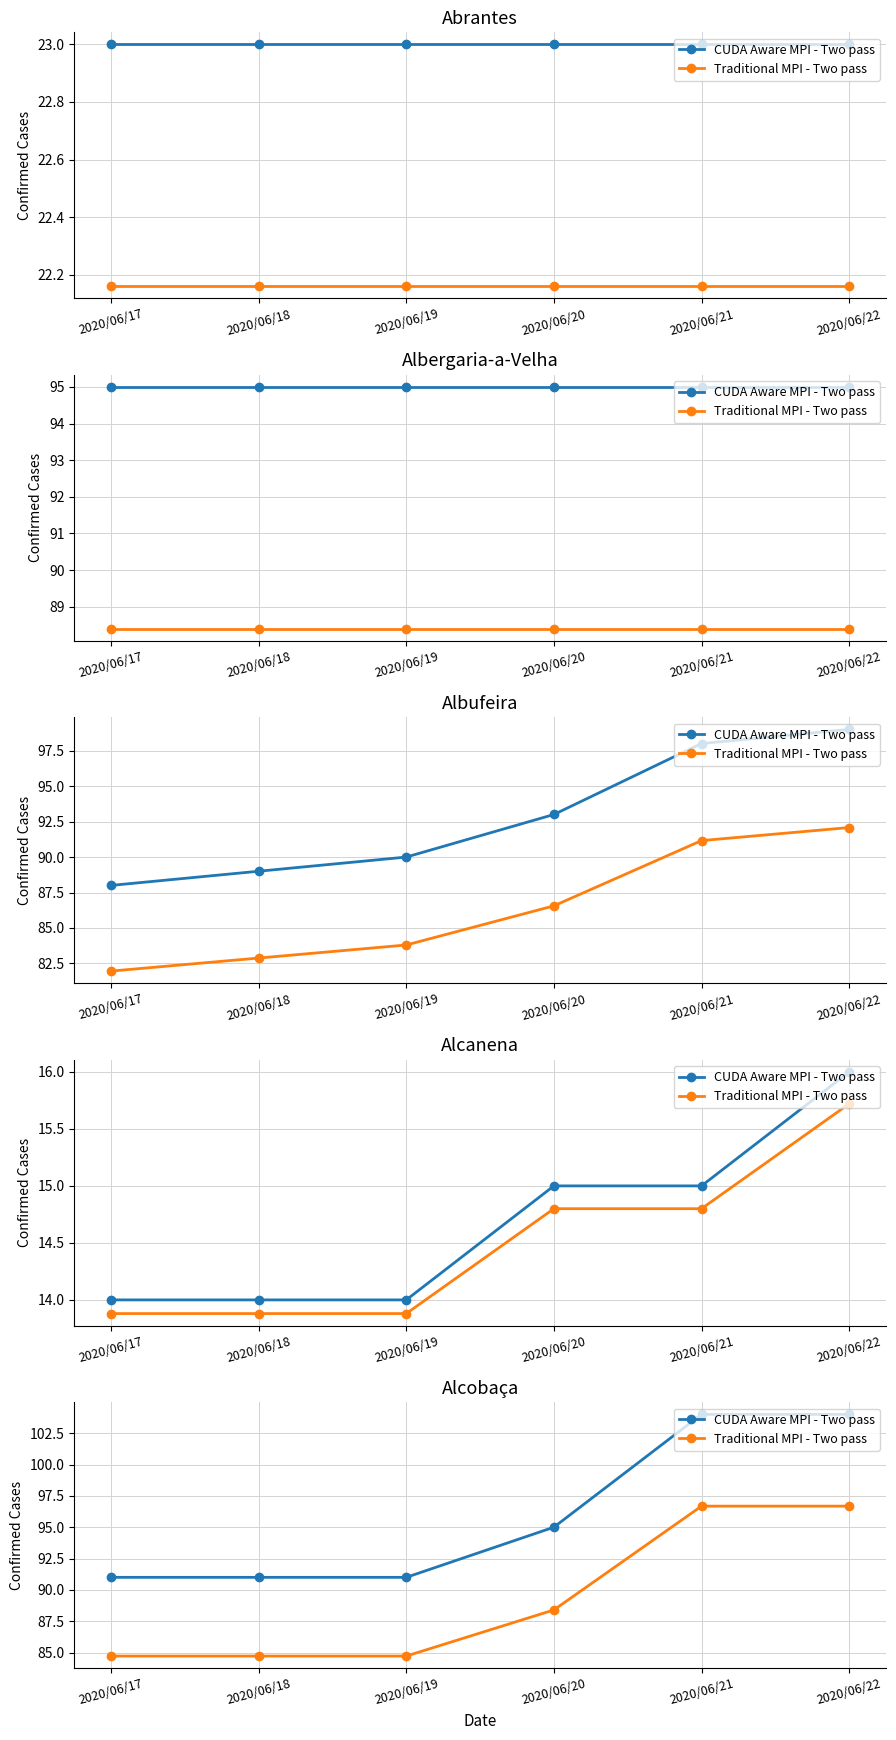

What are all the series names shown in the legend?

CUDA Aware MPI - Two pass, Traditional MPI - Two pass